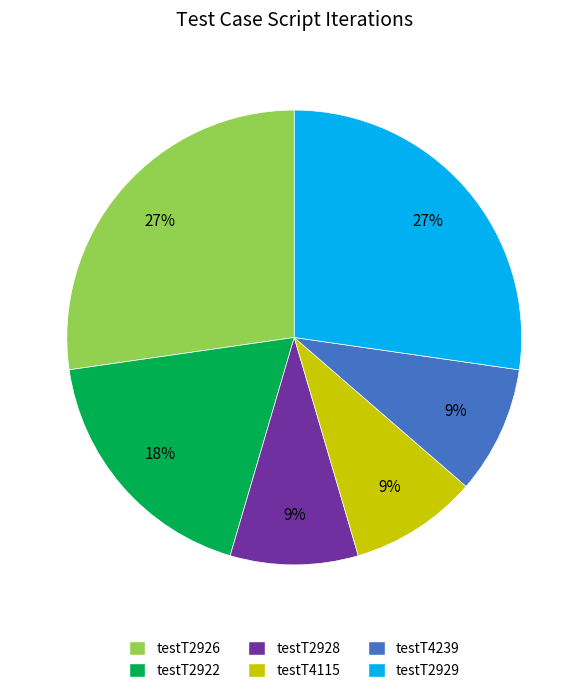

To the nearest percent, what is the difference between the testT4115 and testT2922 slice percentages?

9%